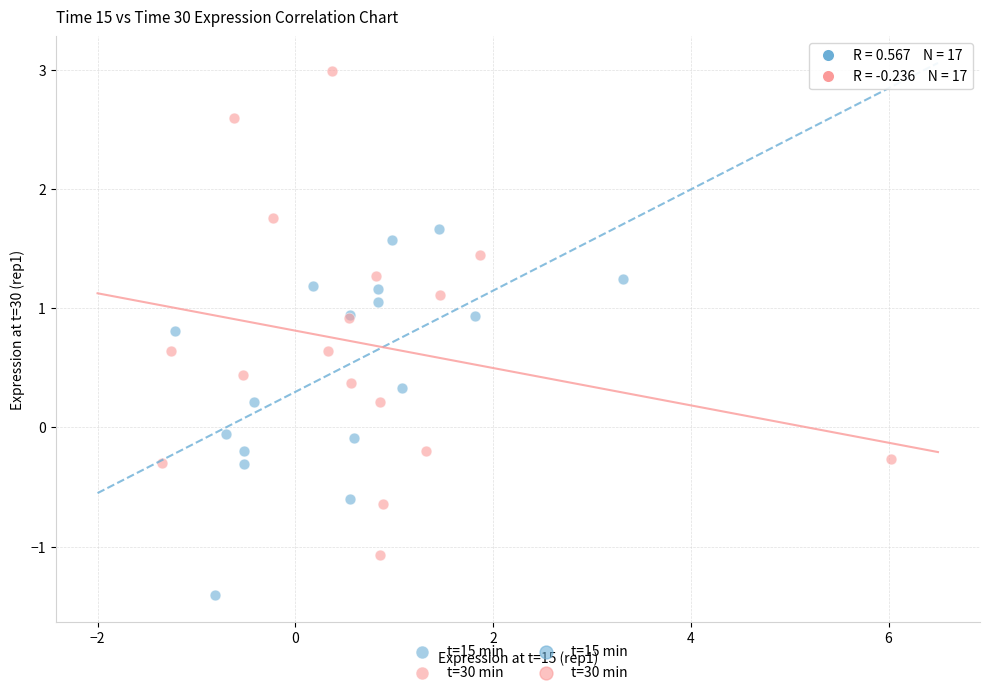

Which series reaches the minimum Y coordinate?

t=15 min